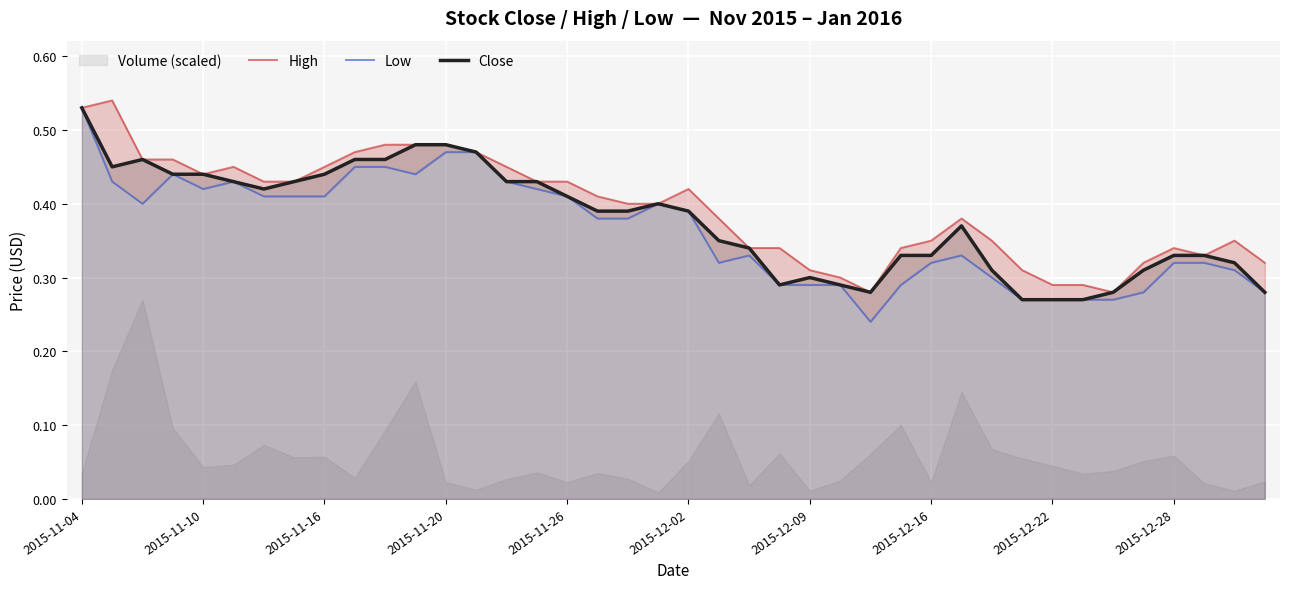

What is the average value of the Close series?

0.4